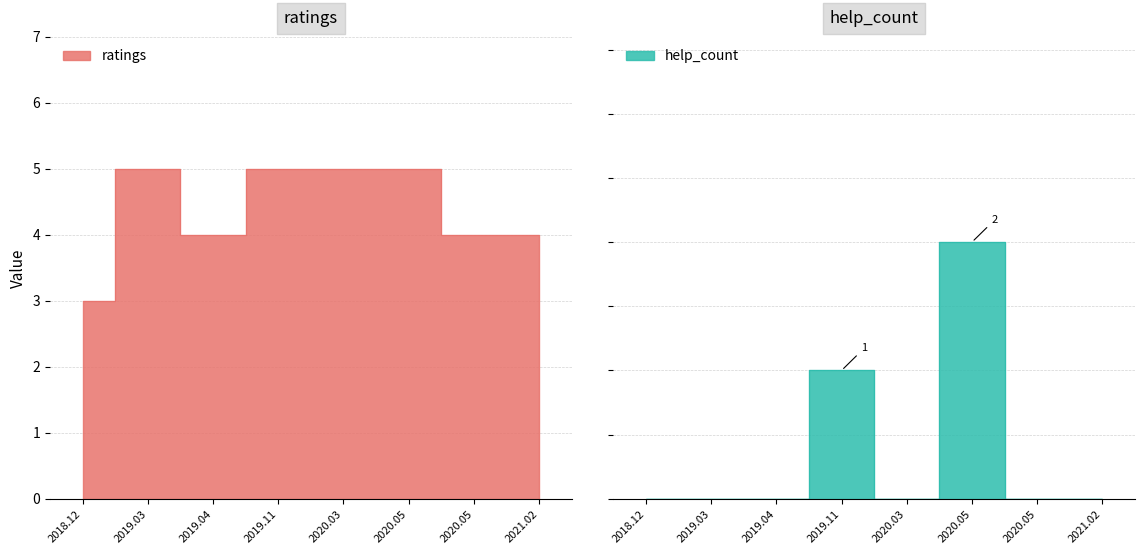

What is the difference between the highest and lowest values at 2018.12?

3